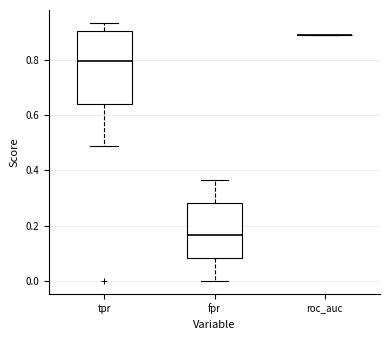

Reading left to right, transcribe this box plot: for each box, give where its median line is, the range the box spans, and where its two whiskers end, as read against the y-axis. The values are not printed on the chart, so give them approximately, as read against the axis.

tpr: median 0.80, box 0.64 to 0.90, whiskers 0.48 to 0.94
fpr: median 0.16, box 0.08 to 0.28, whiskers 0.00 to 0.36
roc_auc: box collapsed to a line at 0.90, whiskers 0.90 to 0.90